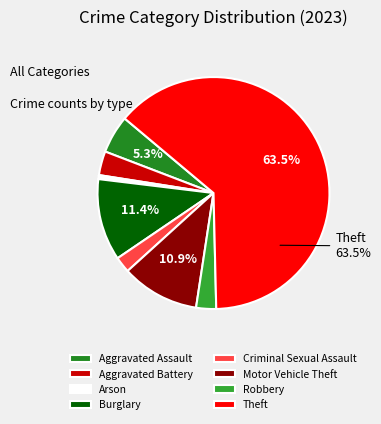

How many segments does this pie chart have?

8